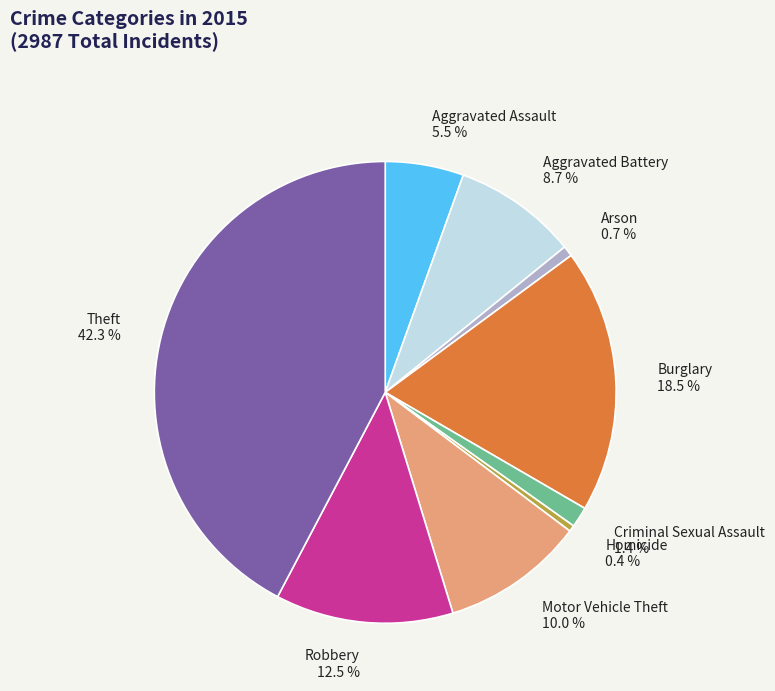

Is Arson 0.7 % the majority of the pie?

No